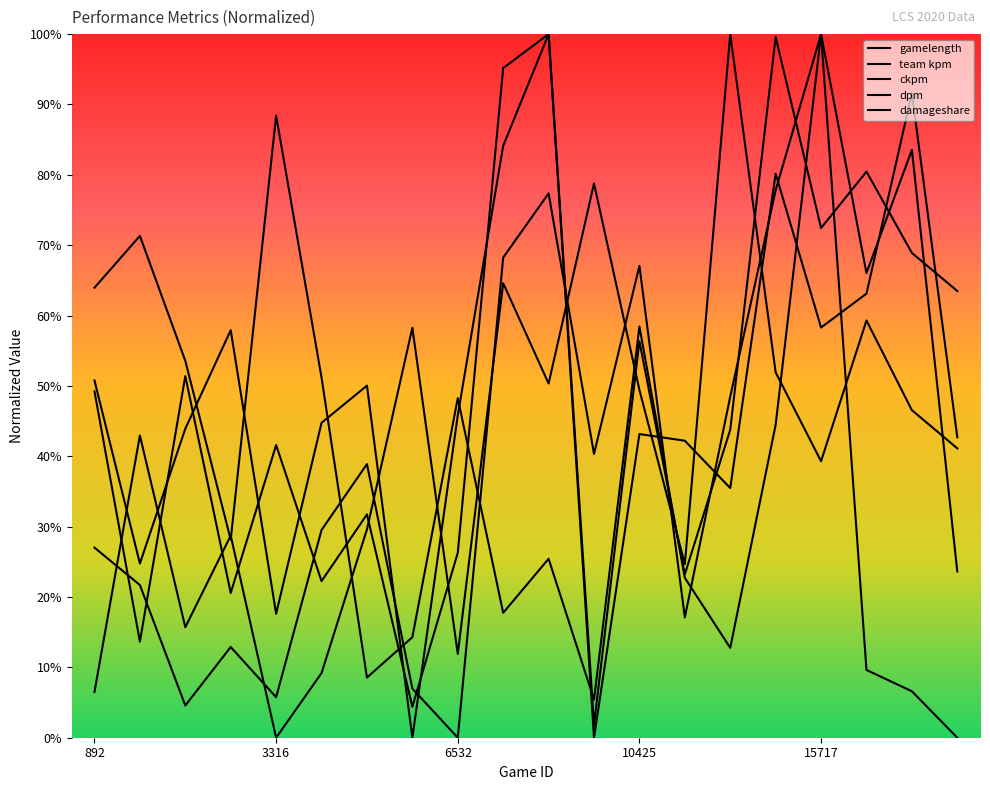

Which series has the widest spread of values?

gamelength